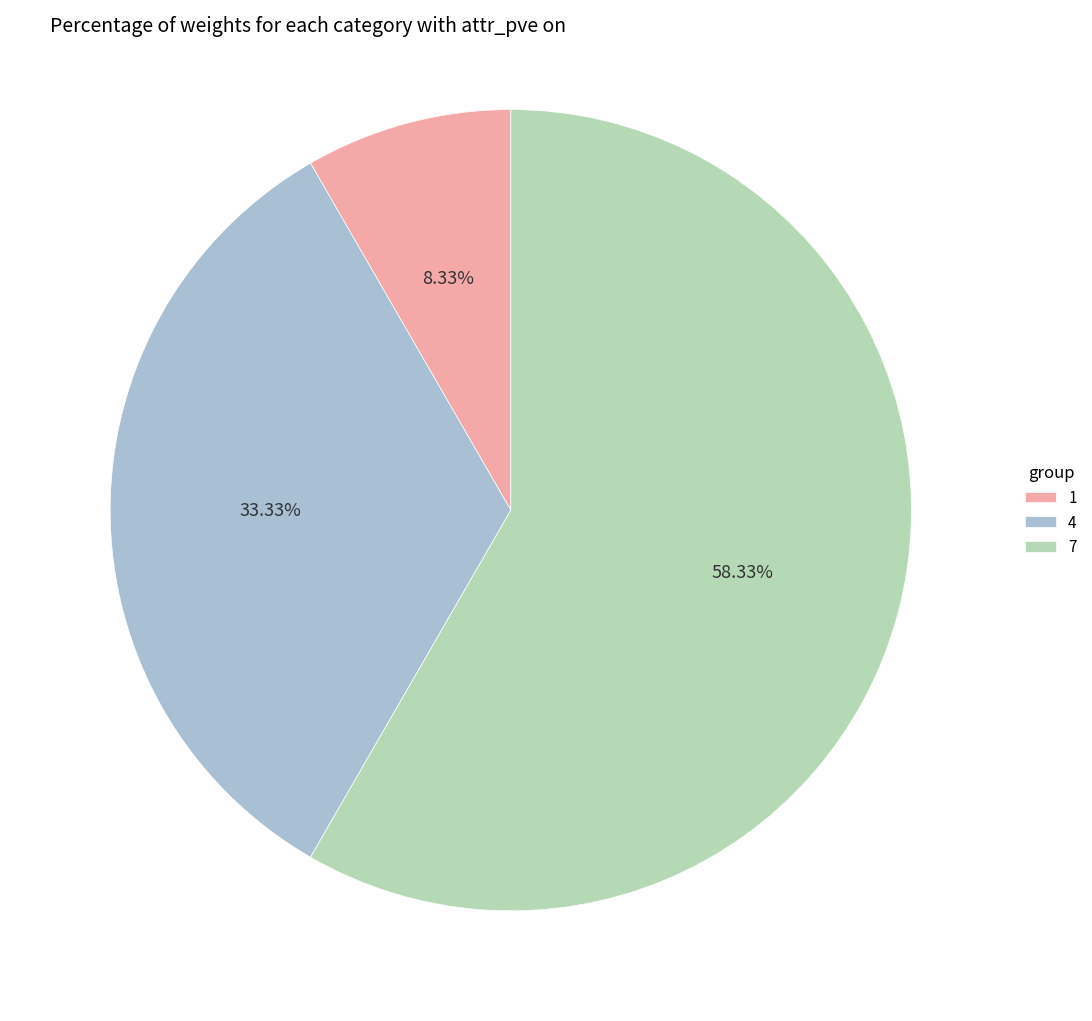

Which slice is the largest?

7